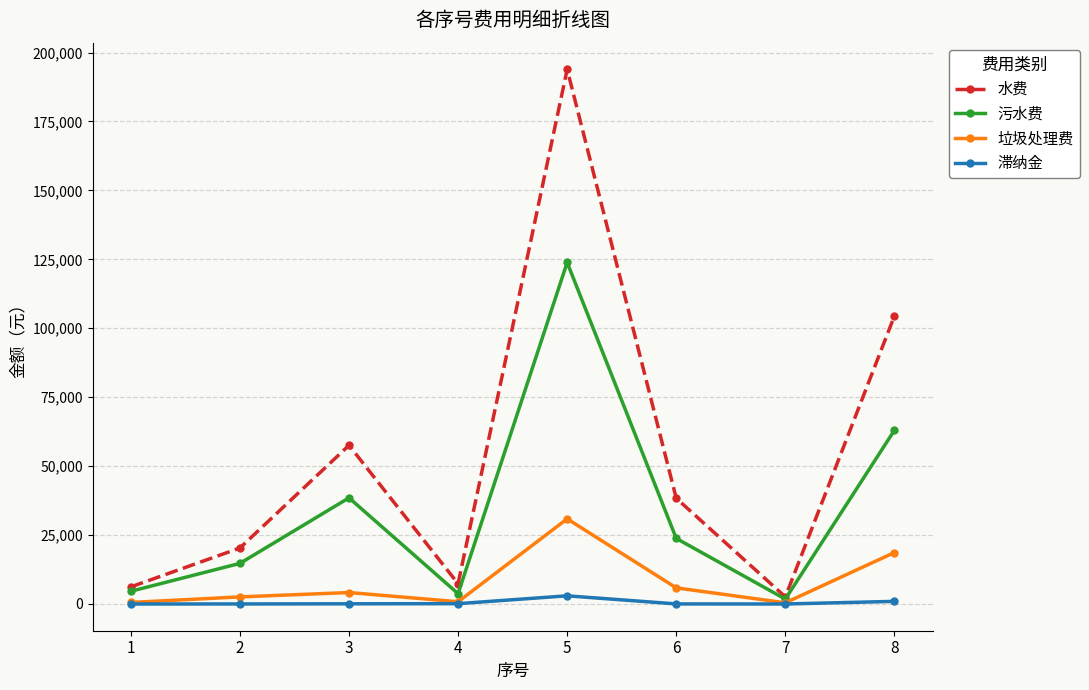

Count the number of categories in the chart.

8